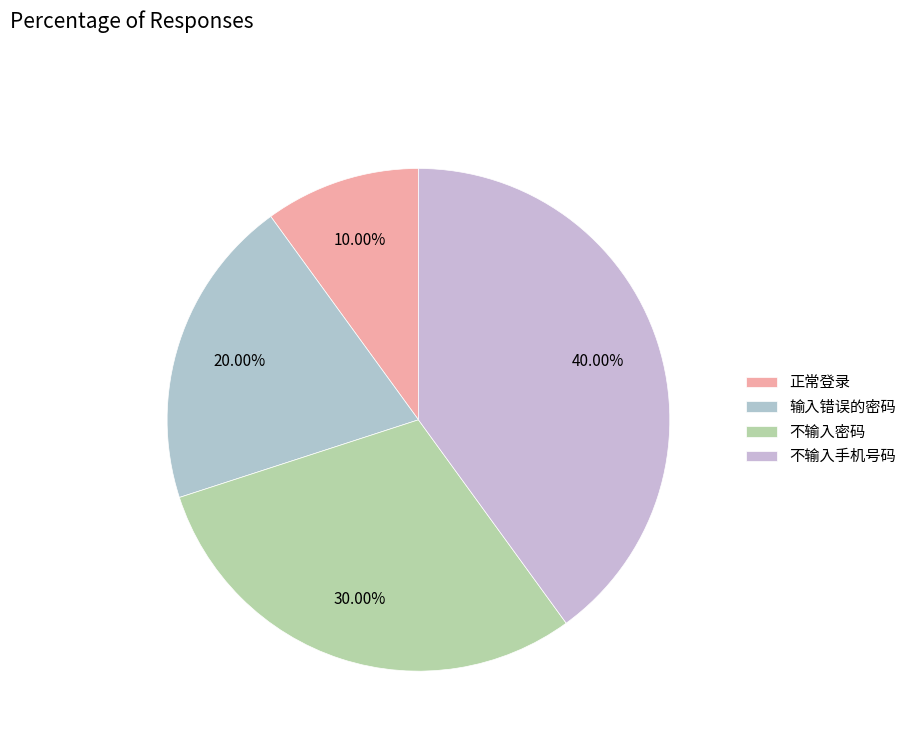

Do 不输入密码 and 输入错误的密码 together represent more than half of the pie?

No